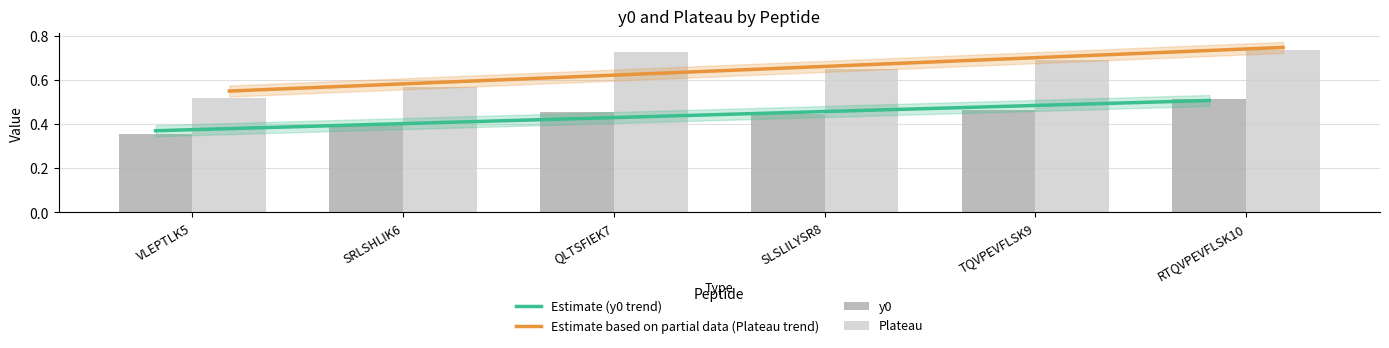

Which series has the largest total across all categories?

Plateau